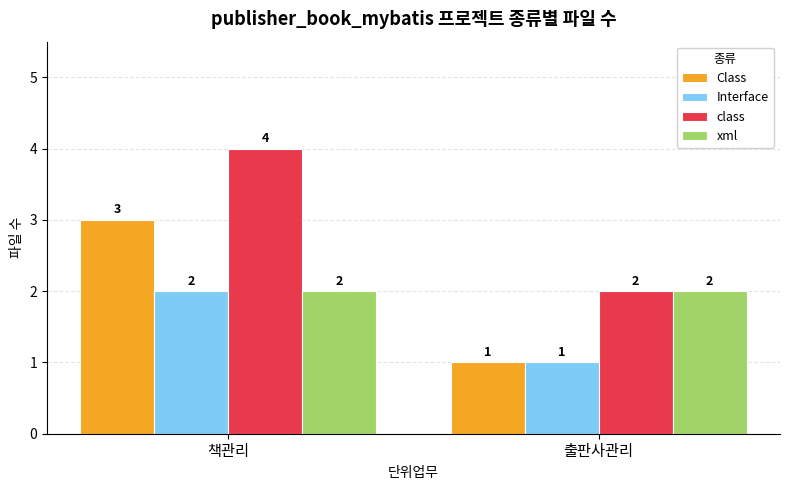

The value of class at 출판사관리 is 2. True or false?

True